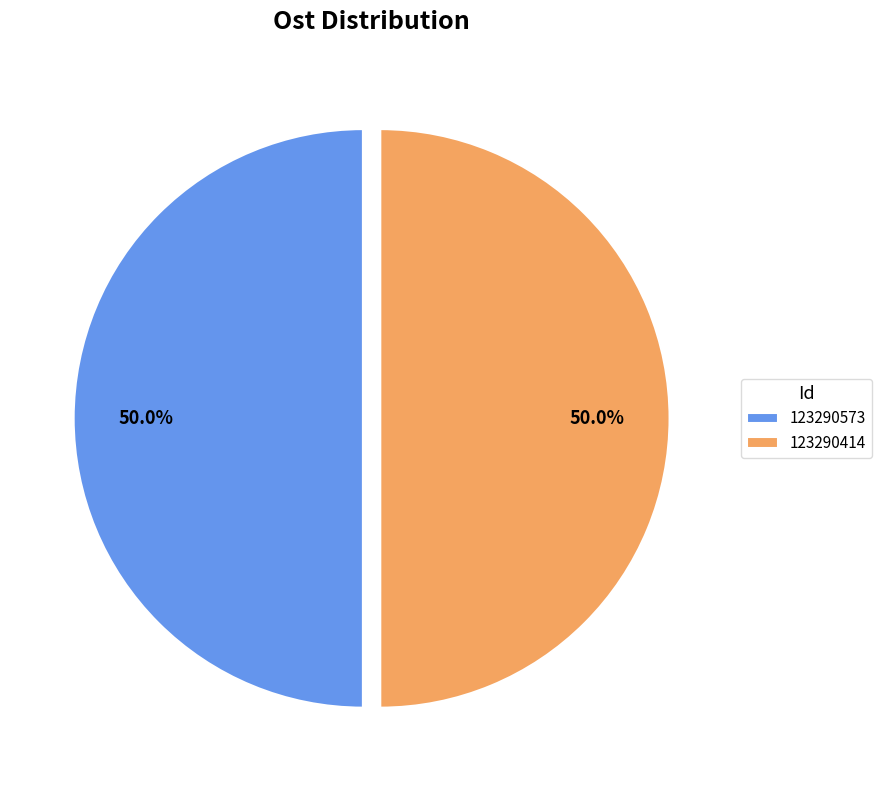

What is the ratio of the value at 123290573 to the value at 123290414?

1.0